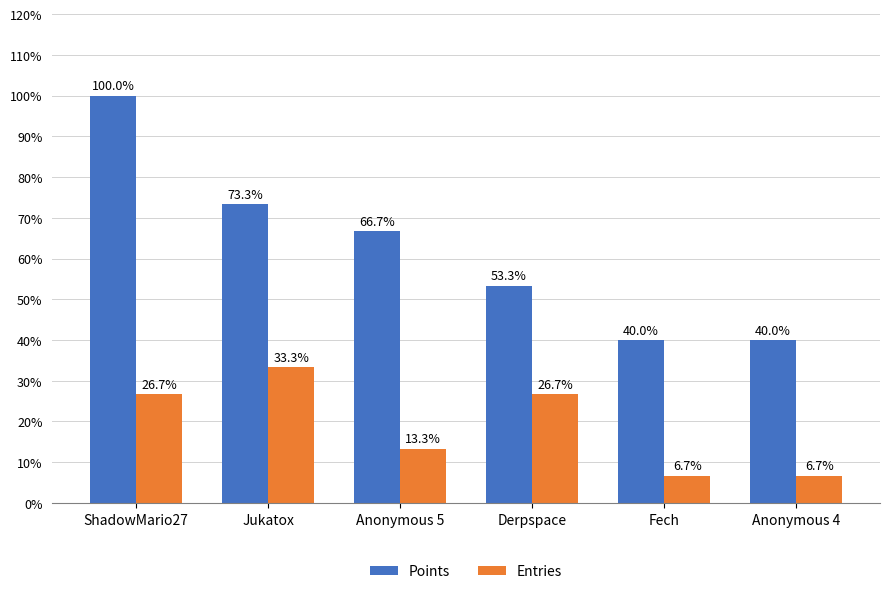

Reading left to right, extract all data points from this chart.

Points: 100.0	73.3	66.7	53.3	40.0	40.0
Entries: 26.7	33.3	13.3	26.7	6.7	6.7